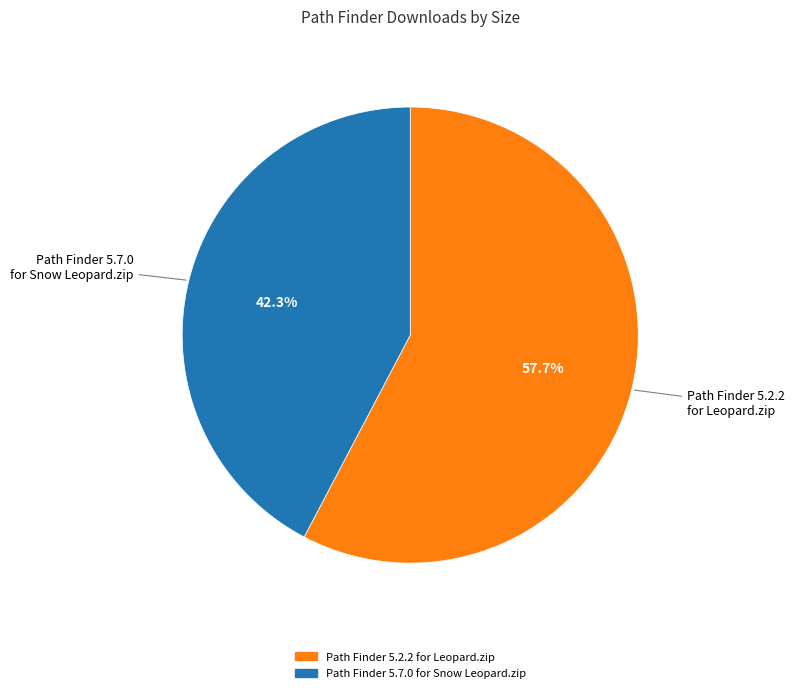

True or false: Path Finder 5.2.2 for Leopard.zip accounts for 48% of the total.

False